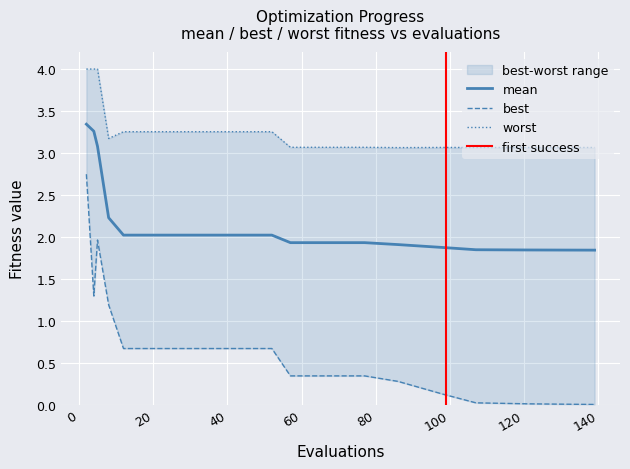

True or false: mean and best intersect in this chart.

False